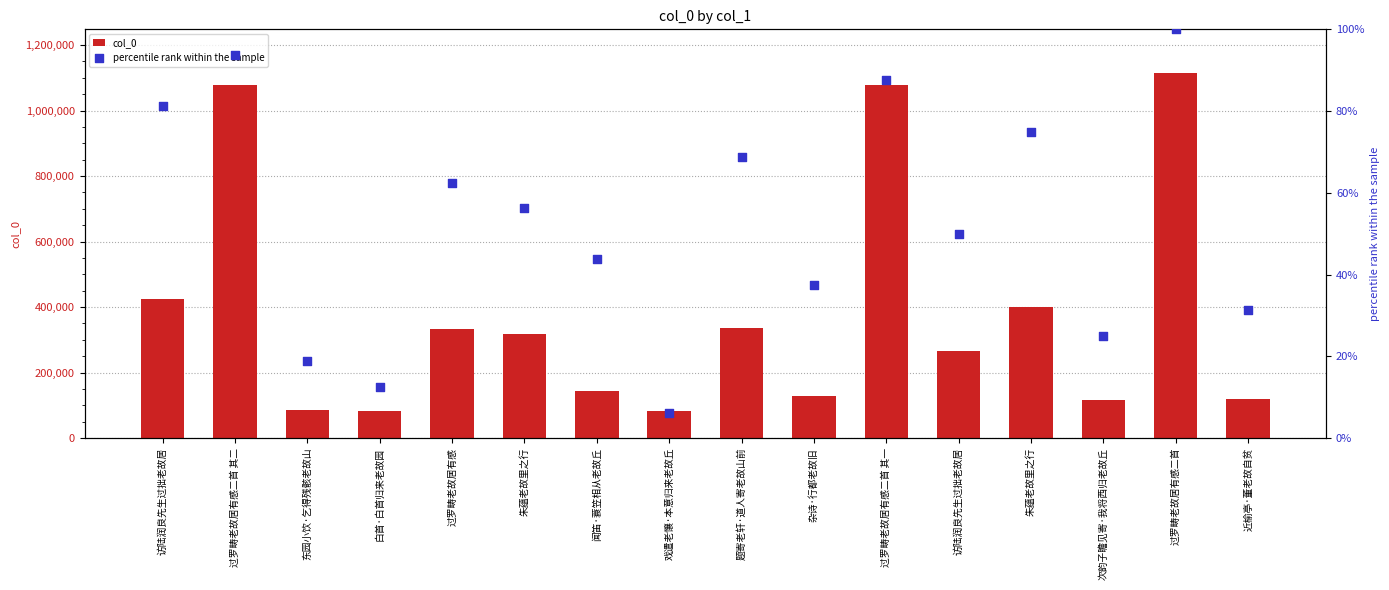

At how many categories does at least one series exceed 306309?

8